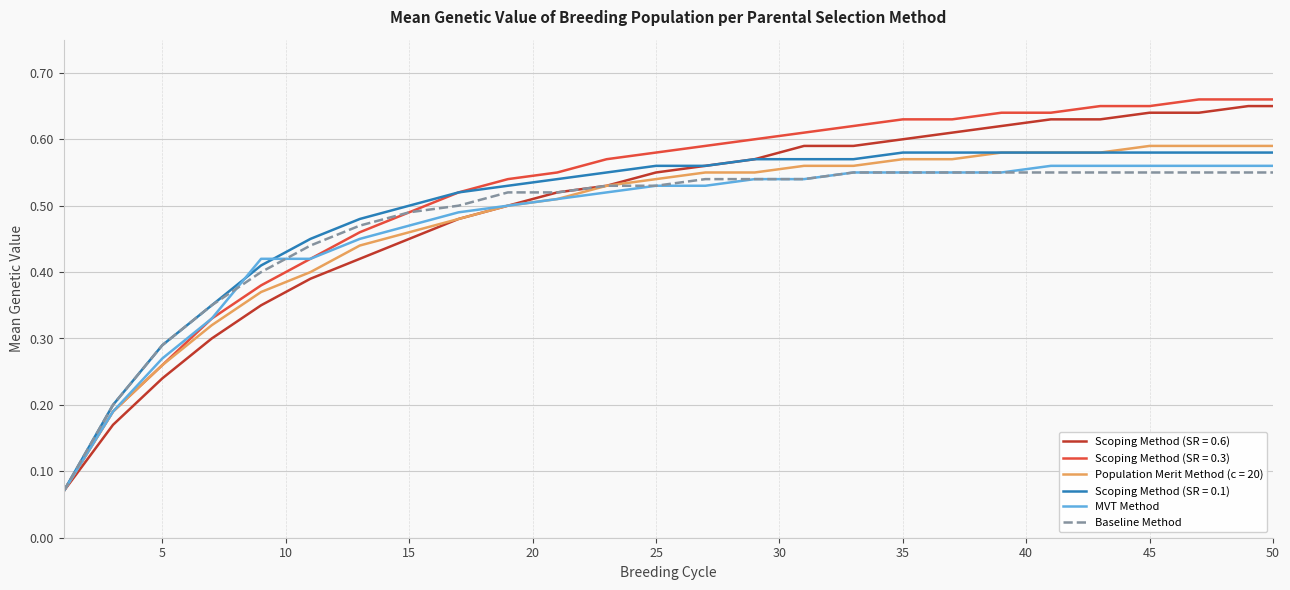

Which series has the widest spread of values?

Scoping Method (SR = 0.3)